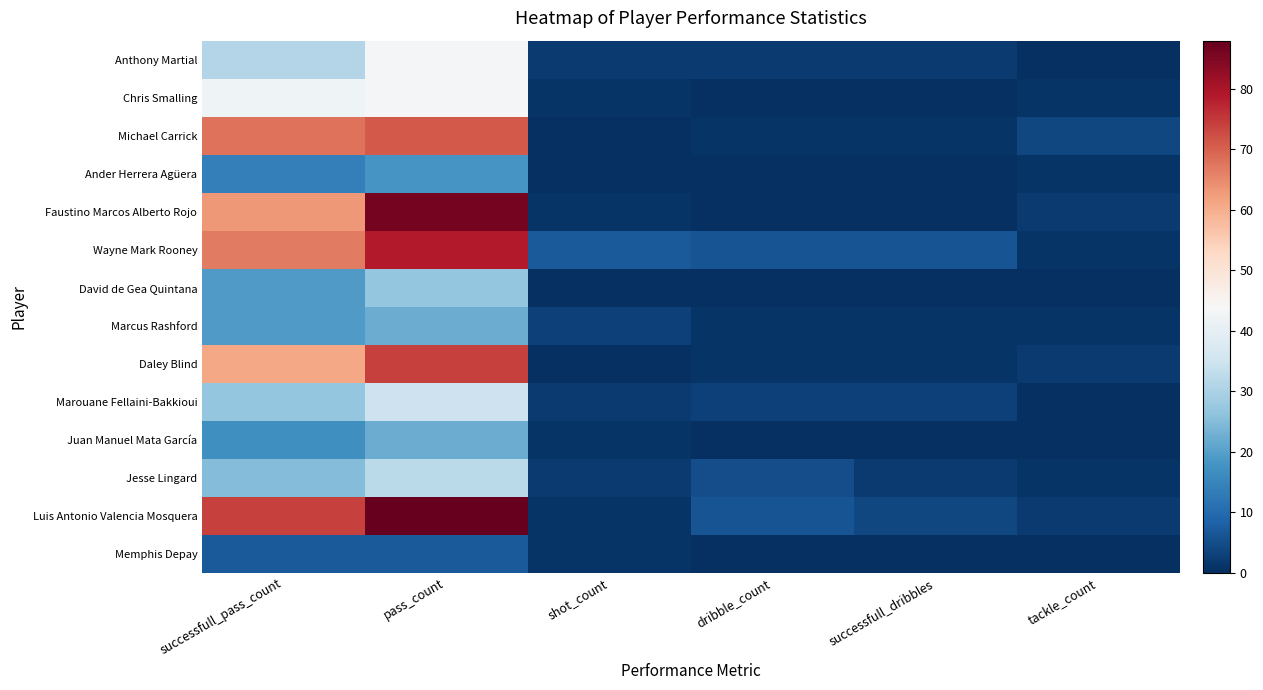

Reading left to right, transcribe all the data shown in this chart.

Memphis Depay: successfull_pass_count=7	pass_count=7	shot_count=1	dribble_count=0	successfull_dribbles=0	tackle_count=0
Luis Antonio Valencia Mosquera: successfull_pass_count=74	pass_count=88	shot_count=1	dribble_count=6	successfull_dribbles=4	tackle_count=2
Jesse Lingard: successfull_pass_count=25	pass_count=32	shot_count=2	dribble_count=5	successfull_dribbles=2	tackle_count=1
Juan Manuel Mata García: successfull_pass_count=17	pass_count=22	shot_count=1	dribble_count=0	successfull_dribbles=0	tackle_count=0
Marouane Fellaini-Bakkioui: successfull_pass_count=27	pass_count=35	shot_count=2	dribble_count=3	successfull_dribbles=3	tackle_count=0
Daley Blind: successfull_pass_count=61	pass_count=74	shot_count=0	dribble_count=1	successfull_dribbles=1	tackle_count=2
Marcus Rashford: successfull_pass_count=19	pass_count=22	shot_count=3	dribble_count=1	successfull_dribbles=1	tackle_count=1
David de Gea Quintana: successfull_pass_count=19	pass_count=27	shot_count=0	dribble_count=0	successfull_dribbles=0	tackle_count=0
Wayne Mark Rooney: successfull_pass_count=67	pass_count=79	shot_count=7	dribble_count=6	successfull_dribbles=6	tackle_count=1
Faustino Marcos Alberto Rojo: successfull_pass_count=63	pass_count=86	shot_count=1	dribble_count=0	successfull_dribbles=0	tackle_count=2
Ander Herrera Agüera: successfull_pass_count=14	pass_count=18	shot_count=0	dribble_count=0	successfull_dribbles=0	tackle_count=1
Michael Carrick: successfull_pass_count=68	pass_count=71	shot_count=0	dribble_count=1	successfull_dribbles=1	tackle_count=4
Chris Smalling: successfull_pass_count=42	pass_count=43	shot_count=1	dribble_count=0	successfull_dribbles=0	tackle_count=1
Anthony Martial: successfull_pass_count=31	pass_count=43	shot_count=2	dribble_count=2	successfull_dribbles=2	tackle_count=0